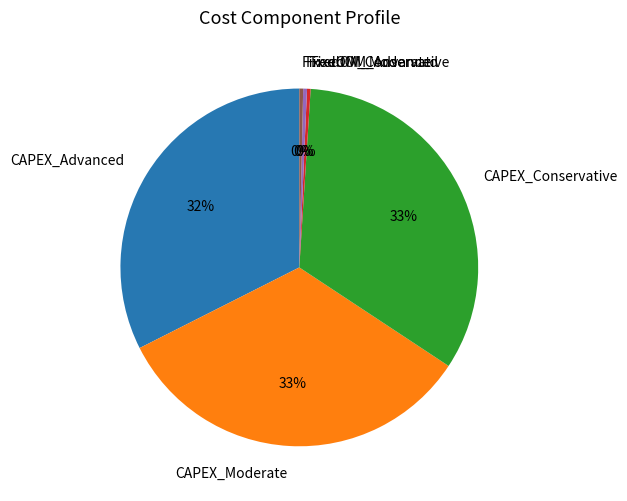

Between FixedOM_Advanced and CAPEX_Conservative, which is larger?

CAPEX_Conservative